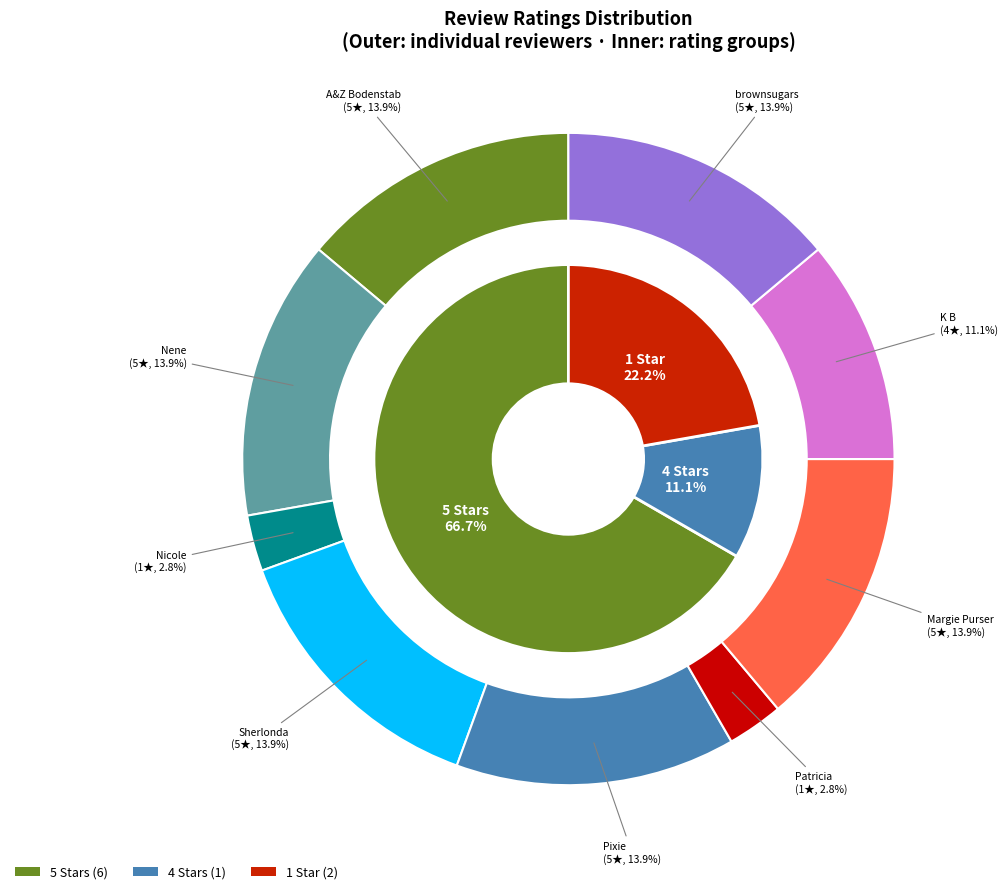

What portion of the pie excludes K B?

88.9%